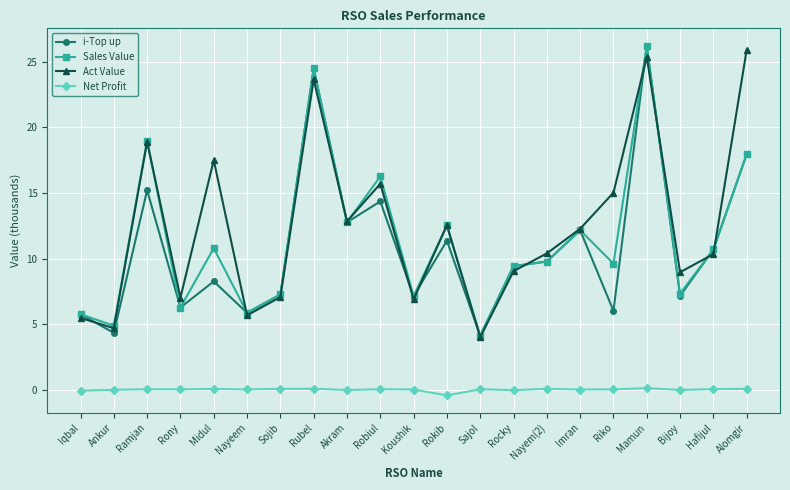

How many categories are shown in the chart?

21